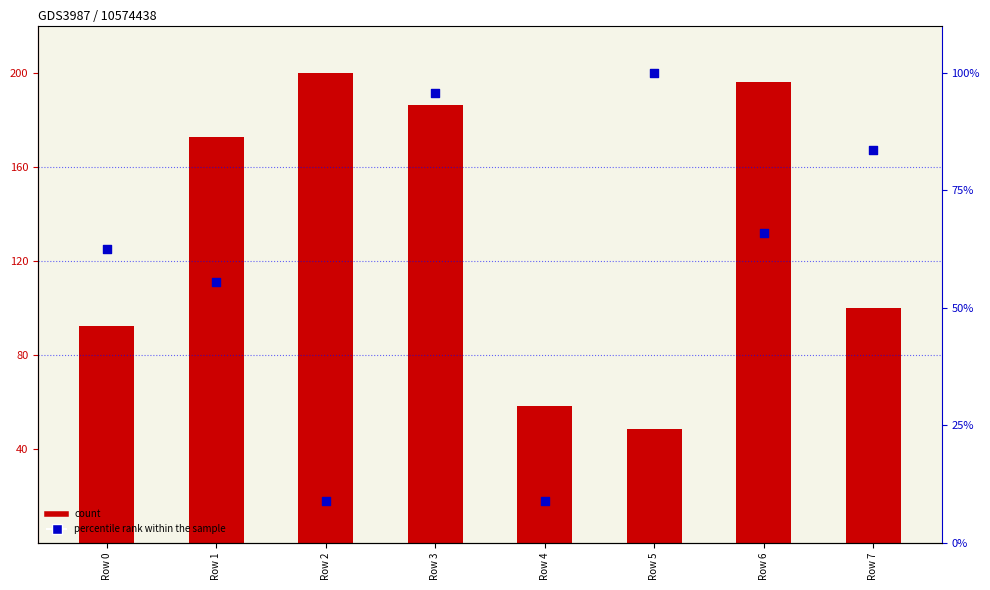

What is the total value across all series at Row 0?

154.7